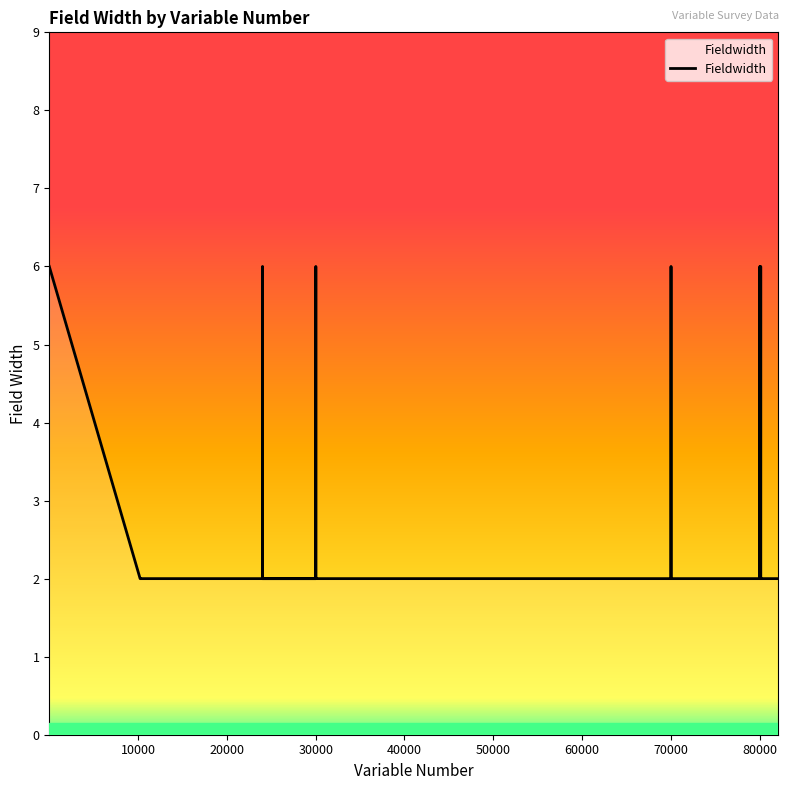

How many lines are shown in the chart?

1